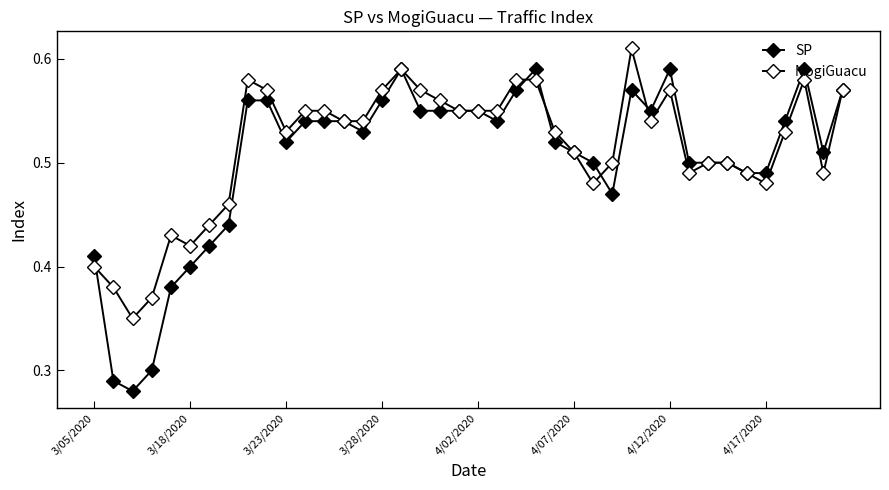

Reading left to right, extract all data points from this chart.

SP: 0.4	0.3	0.3	0.3	0.4	0.4	0.4	0.4	0.6	0.6	0.5	0.5	0.5	0.5	0.5	0.6	0.6	0.6	0.6	0.6	0.6	0.5	0.6	0.6	0.5	0.5	0.5	0.5	0.6	0.6	0.6	0.5	0.5	0.5	0.5	0.5	0.5	0.6	0.5	0.6
MogiGuacu: 0.4	0.4	0.3	0.4	0.4	0.4	0.4	0.5	0.6	0.6	0.5	0.6	0.6	0.5	0.5	0.6	0.6	0.6	0.6	0.6	0.6	0.6	0.6	0.6	0.5	0.5	0.5	0.5	0.6	0.5	0.6	0.5	0.5	0.5	0.5	0.5	0.5	0.6	0.5	0.6